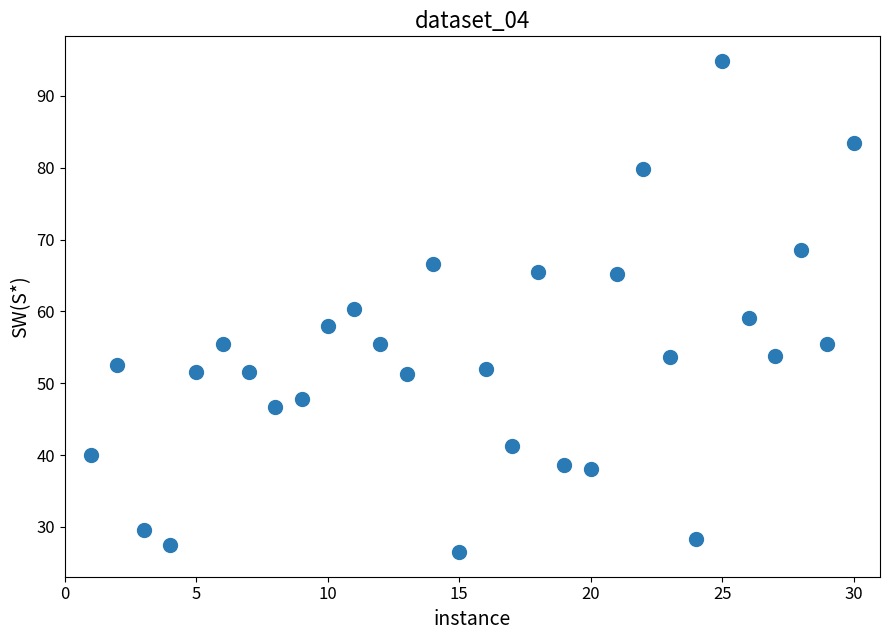

What is the range of X values (max minus min)?

29.0